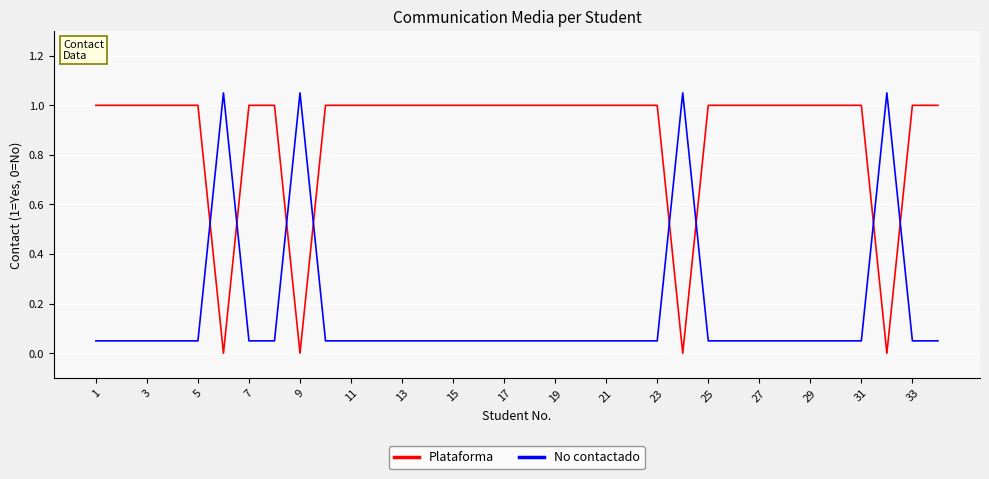

How many intersections are there between No contactado and Plataforma?

8